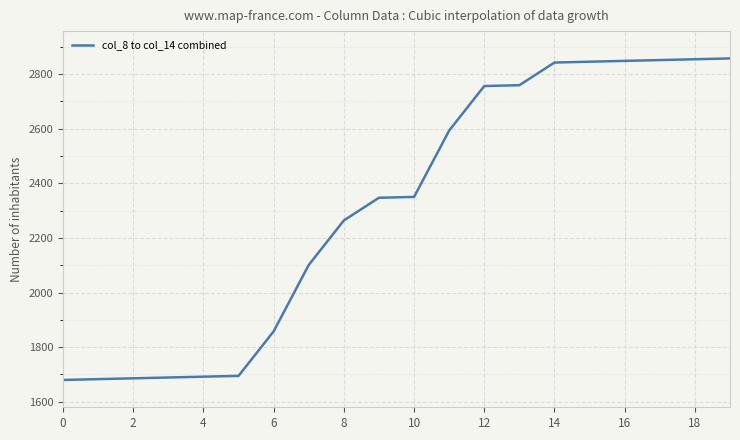

What is the smallest value displayed?

1680